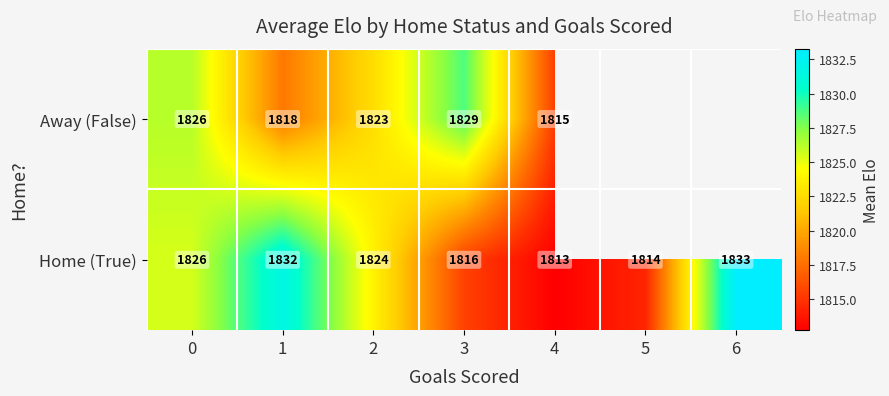

Which series changed the most between 0 and 2?

Away (False)